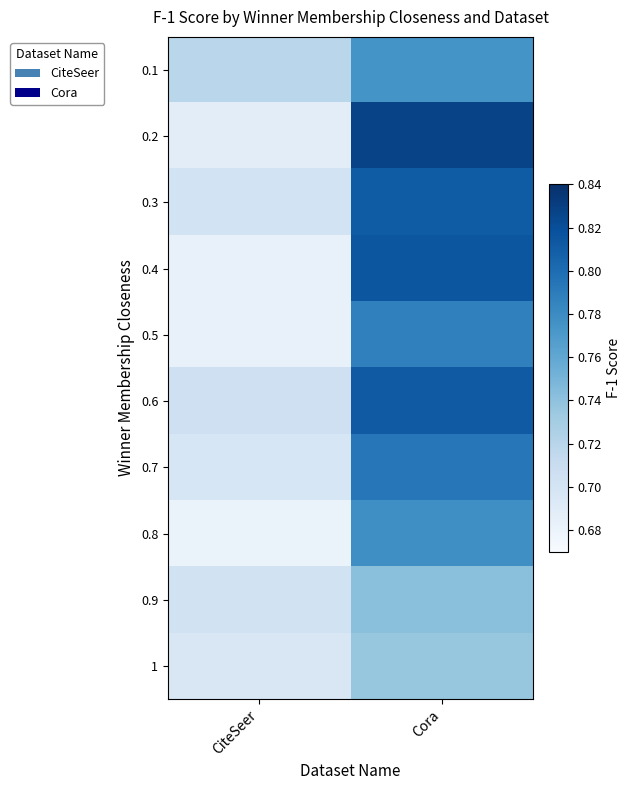

Reading right to left, what are all the values shown in this chart?

0.1: Cora=0.8	CiteSeer=0.7
0.2: Cora=0.8	CiteSeer=0.7
0.3: Cora=0.8	CiteSeer=0.7
0.4: Cora=0.8	CiteSeer=0.7
0.5: Cora=0.8	CiteSeer=0.7
0.6: Cora=0.8	CiteSeer=0.7
0.7: Cora=0.8	CiteSeer=0.7
0.8: Cora=0.8	CiteSeer=0.7
0.9: Cora=0.7	CiteSeer=0.7
1: Cora=0.7	CiteSeer=0.7